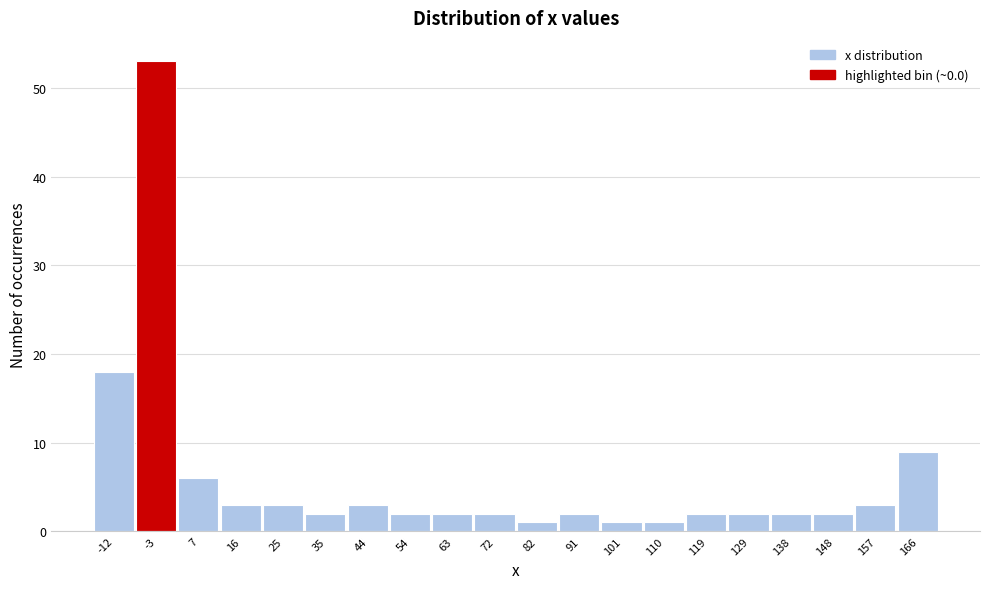

Reading left to right, list all the values displayed in this chart.

-12=18	-3=53	7=6	16=3	25=3	35=2	44=3	54=2	63=2	72=2	82=1	91=2	101=1	110=1	119=2	129=2	138=2	148=2	157=3	166=9